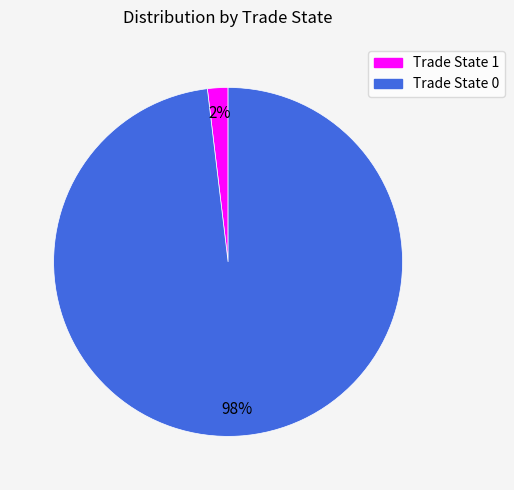

Is there a majority slice in this chart?

Yes